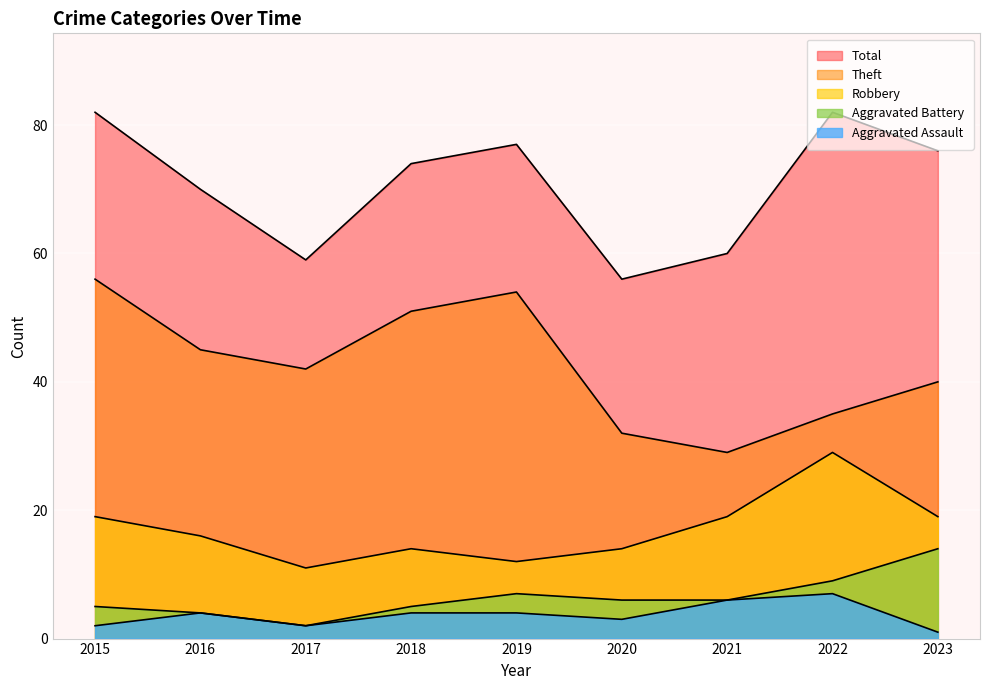

Reading right to left, transcribe all the data shown in this chart.

Aggravated Assault: 1	7	6	3	4	4	2	4	2
Aggravated Battery: 14	9	6	6	7	5	2	4	5
Robbery: 19	29	19	14	12	14	11	16	19
Theft: 40	35	29	32	54	51	42	45	56
Total: 76	82	60	56	77	74	59	70	82